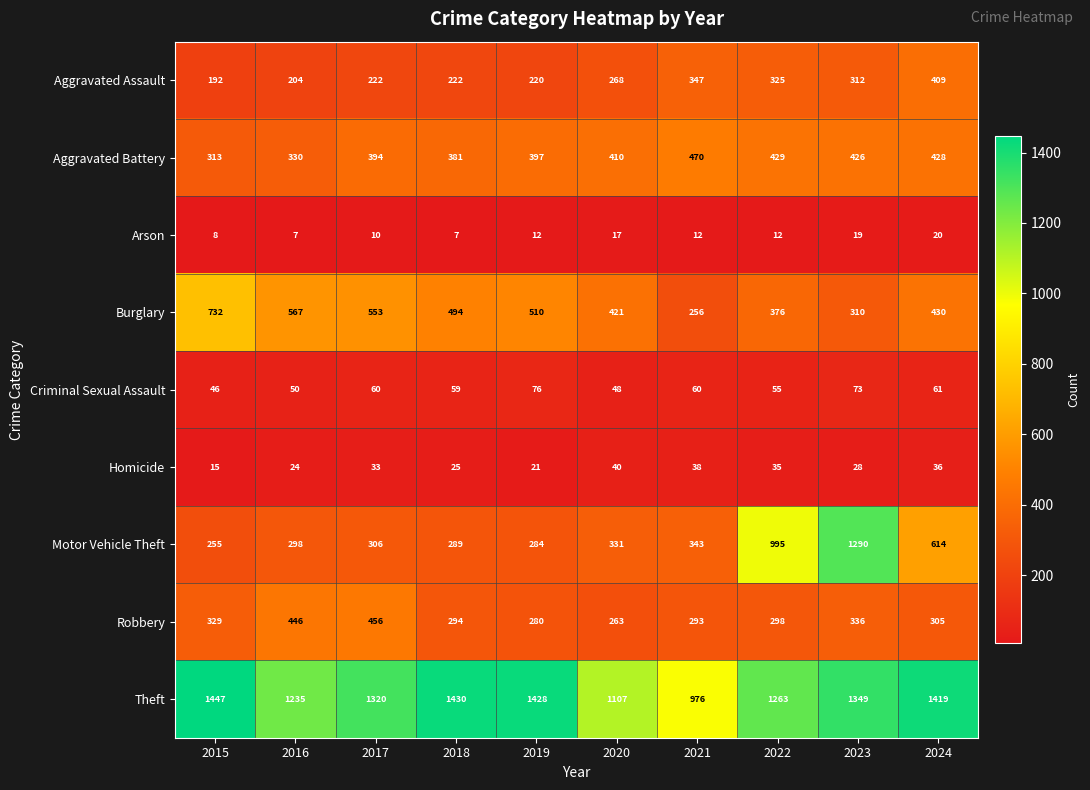

Where does the Theft series first go above 1349?

2015